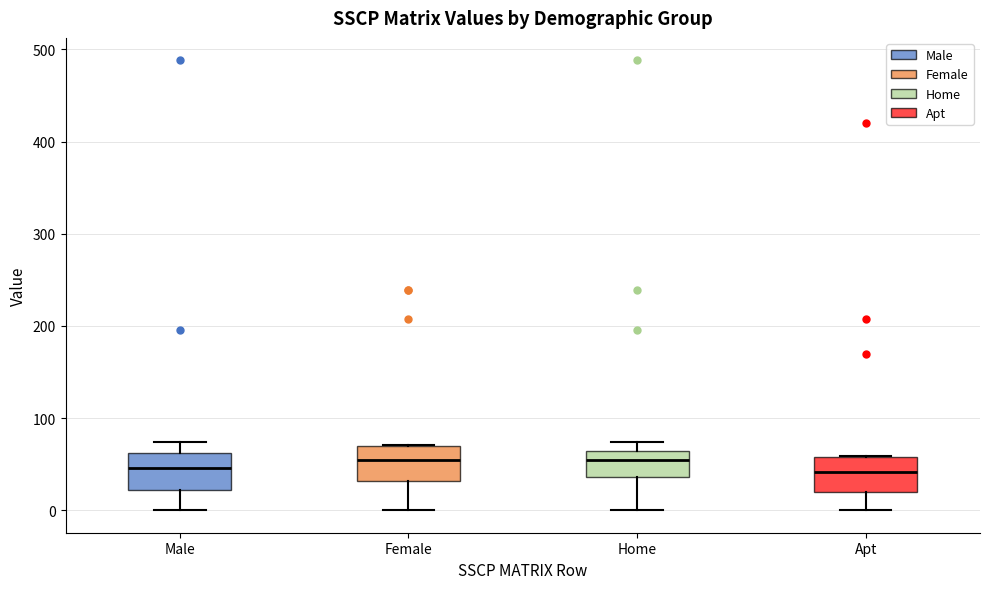

Reading left to right, read every box against the y-axis: the position of its median line, the range the box covers, and the ends of its whiskers. The values are not printed on the chart, so give them approximately, as read against the axis.

Male: median 50, box 20 to 60, whiskers 0 to 70
Female: median 50, box 30 to 70, whiskers 0 to 70
Home: median 50, box 40 to 60, whiskers 0 to 70
Apt: median 40, box 20 to 60, whiskers 0 to 60